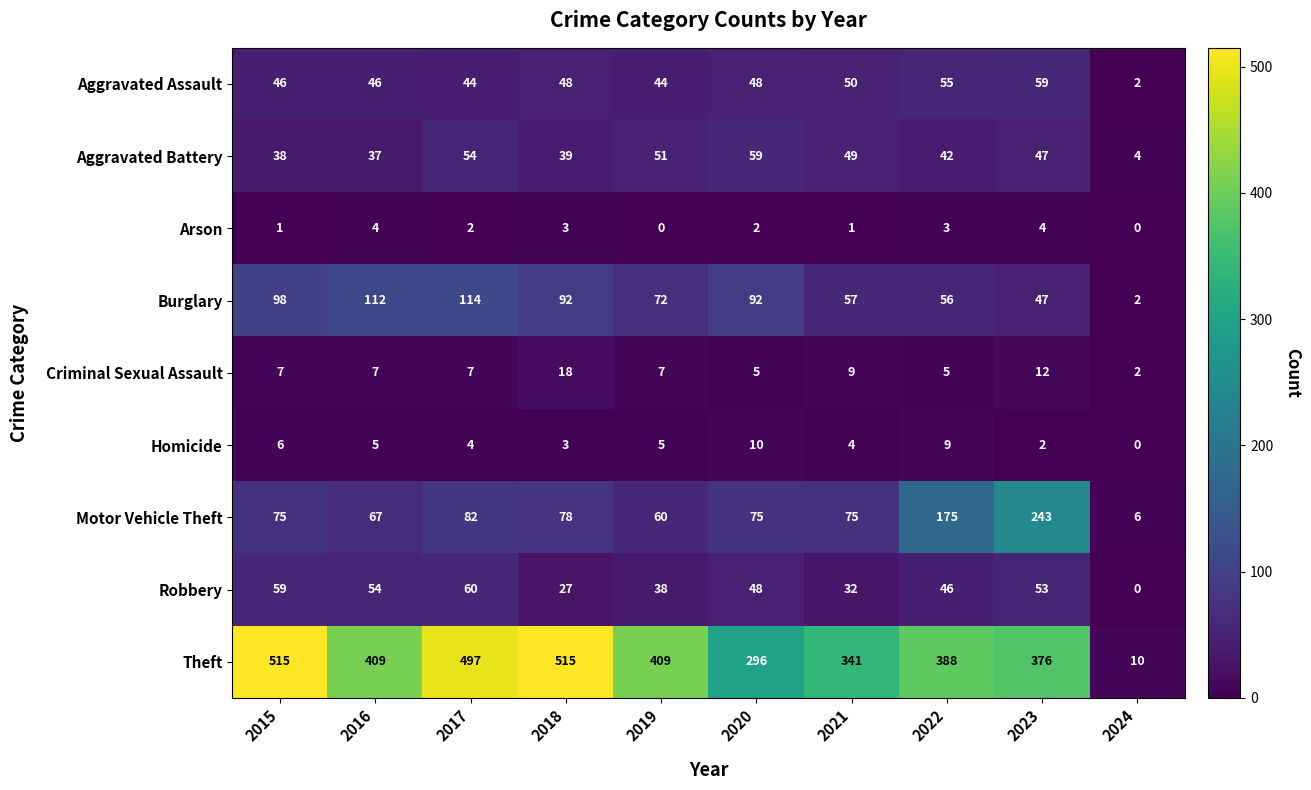

What is the difference between the maximum and minimum values in the Robbery series?

60